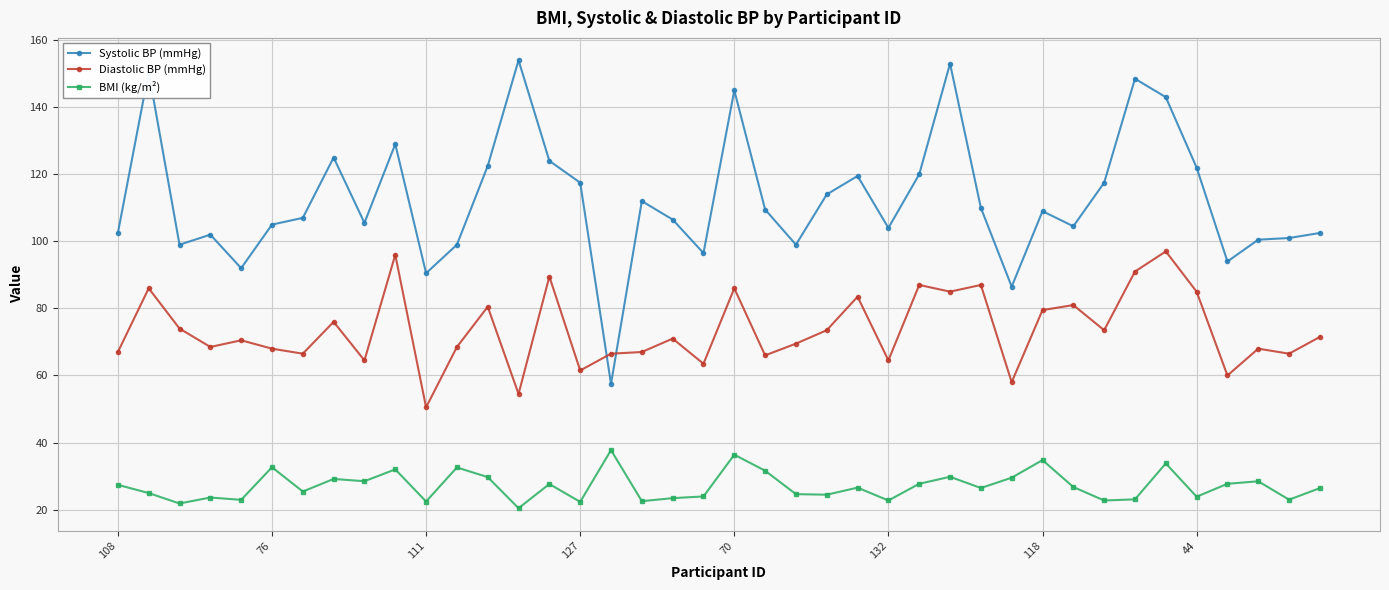

At how many categories does at least one series exceed 134?

6